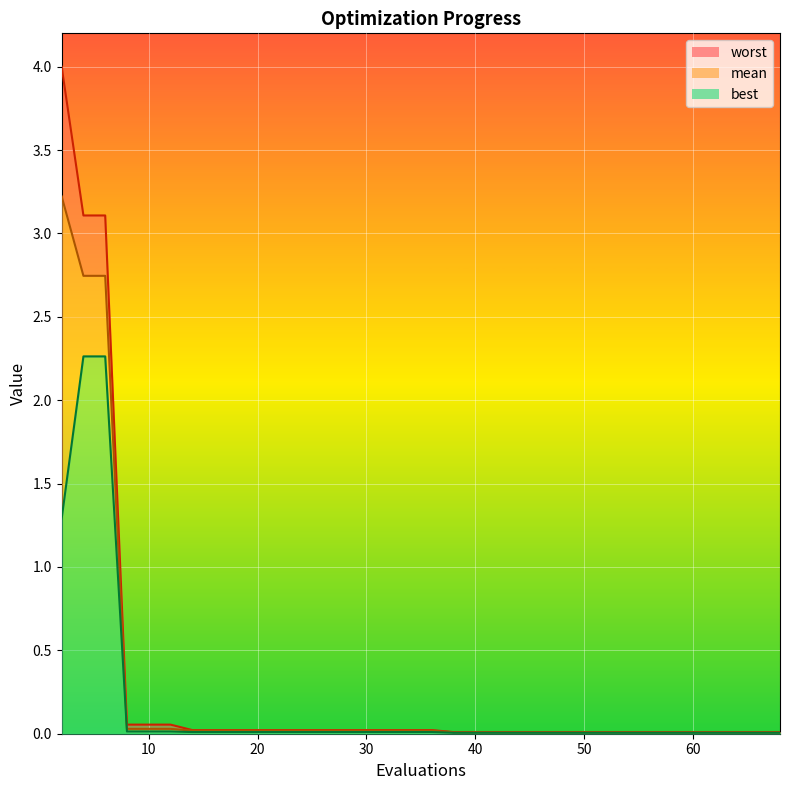

The value of mean_line at 30 is 0.0. True or false?

True